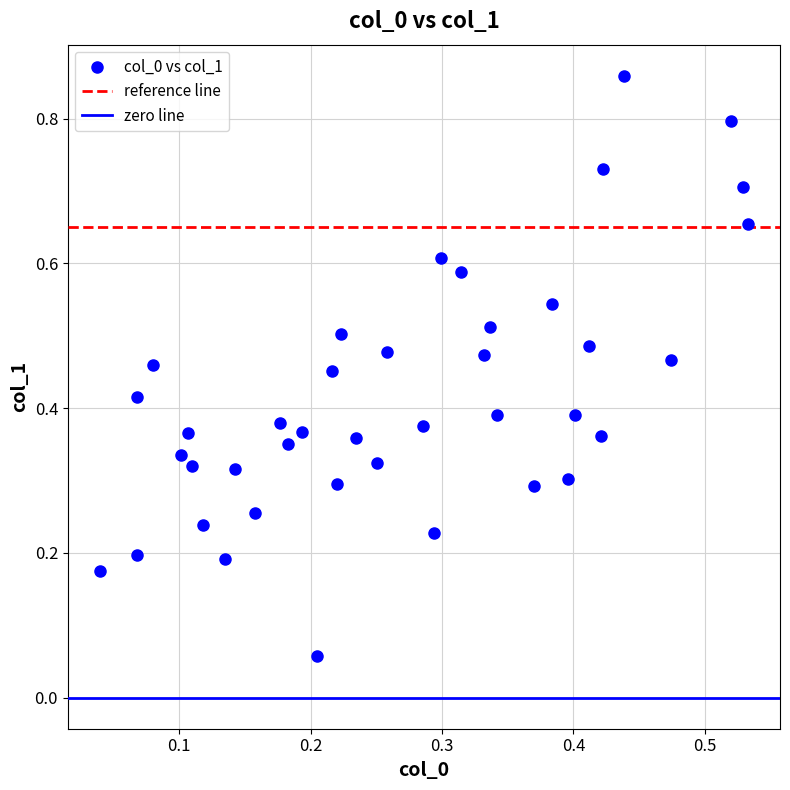

What is the range of Y values (max minus min)?

0.8